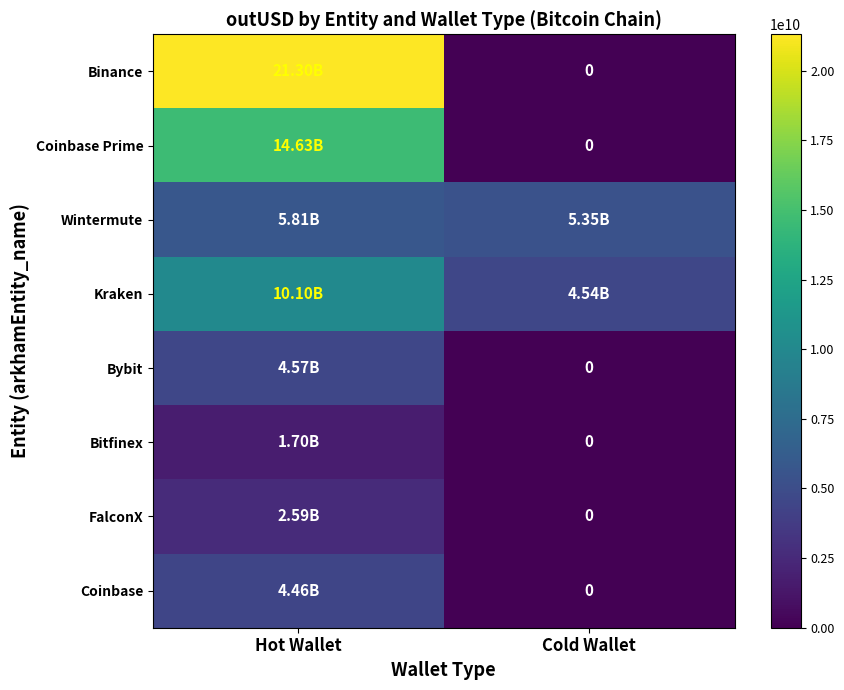

How many values in Bitfinex are above zero?

1